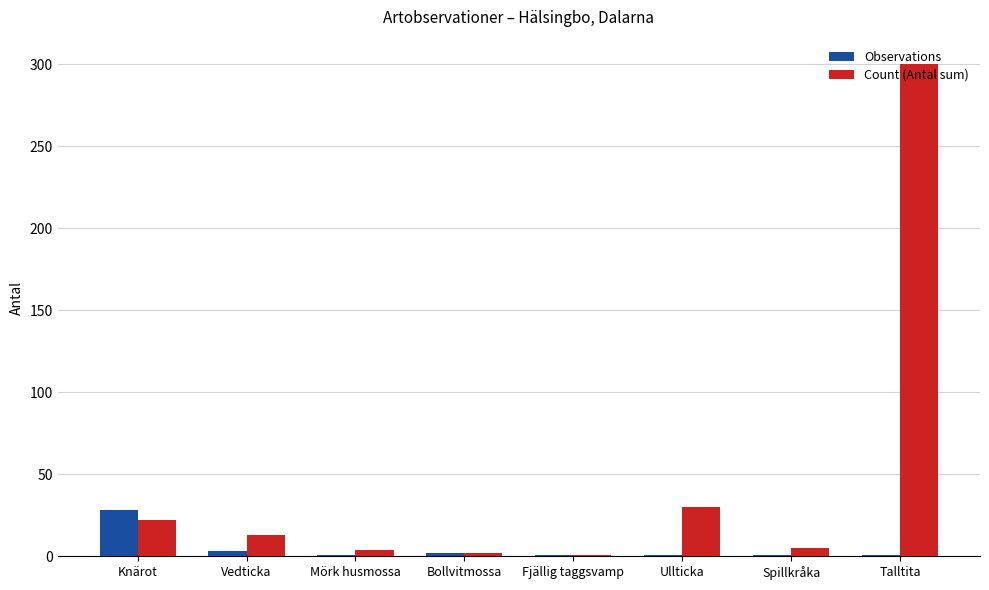

What is the difference between the highest and lowest values at Ullticka?

29